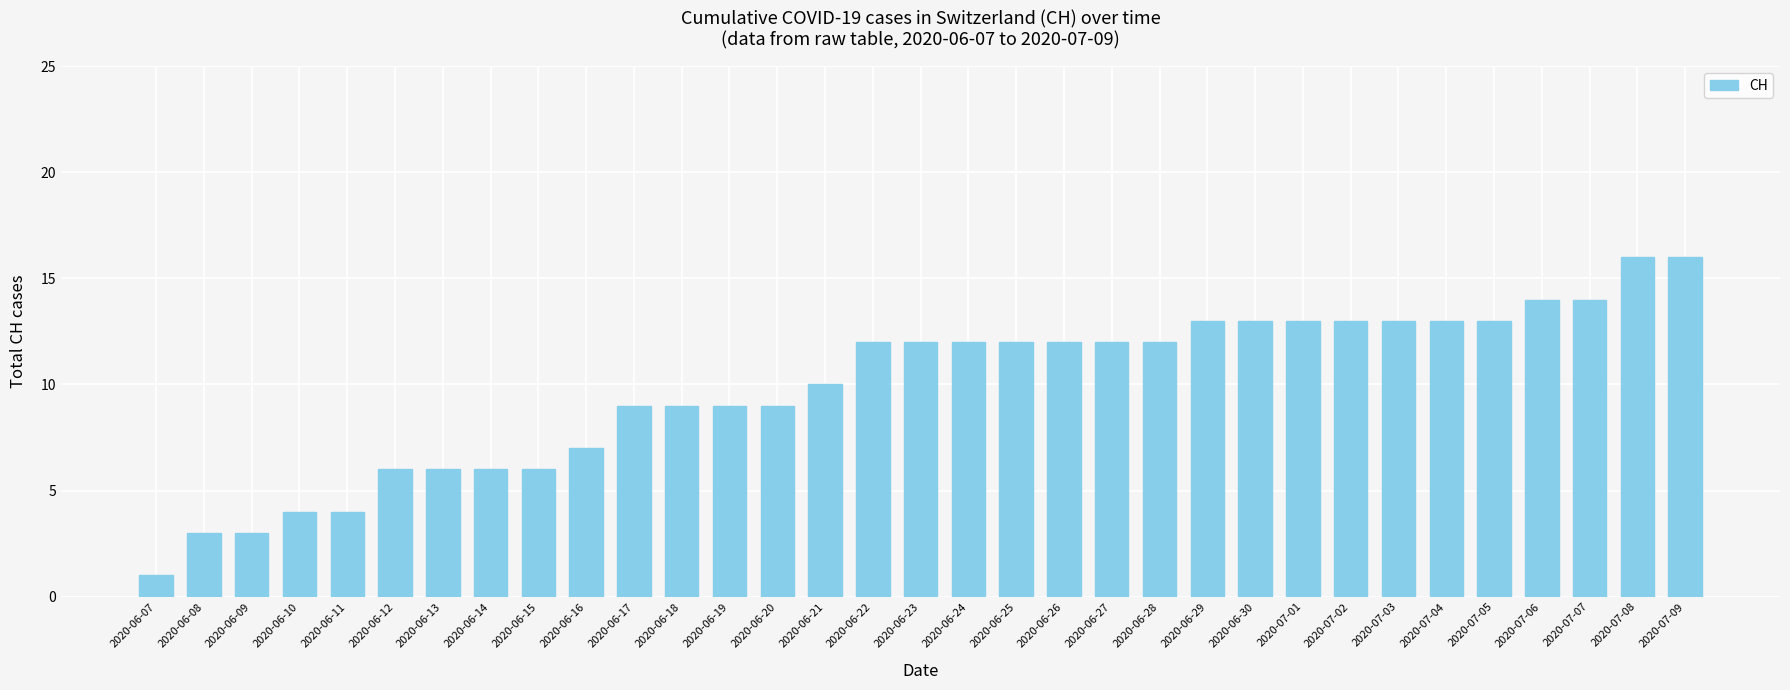

What position from the right is 2020-07-05?

5